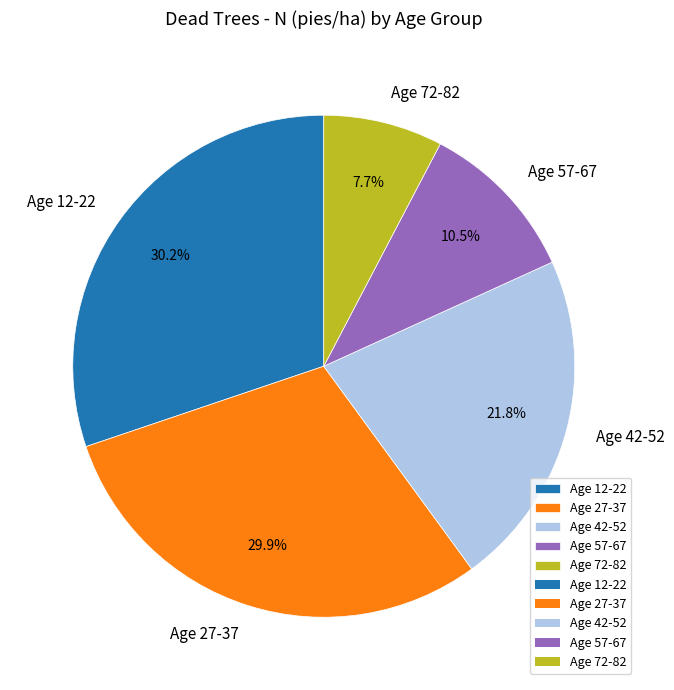

To the nearest percent, what is the average slice percentage?

20%